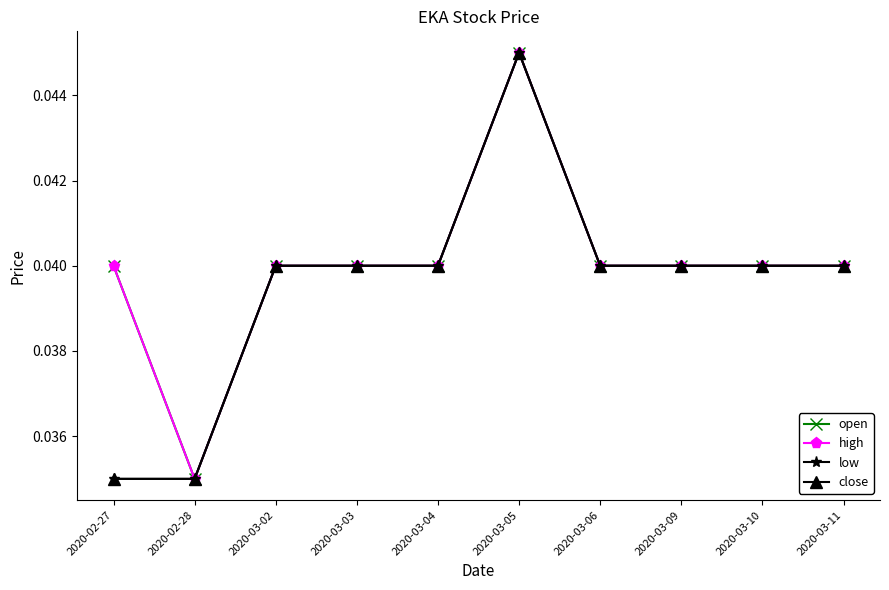

What are all the series names shown in the legend?

open, high, low, close